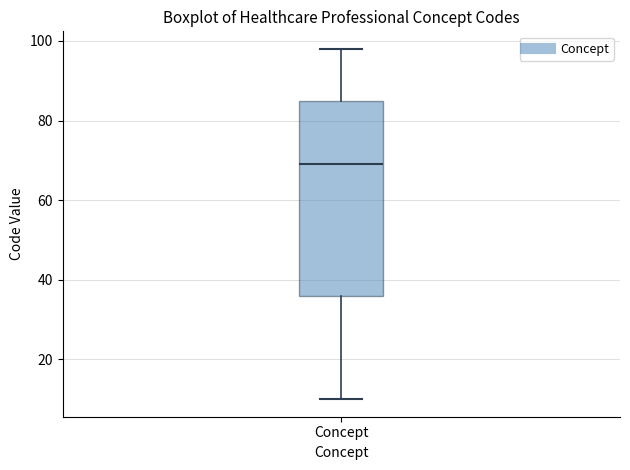

Transcribe this box plot: give where the median line is, the range the box spans, and where the two whiskers end, as read against the y-axis. The values are not printed on the chart, so give them approximately, as read against the axis.

median 70, box 36 to 86, whiskers 10 to 98